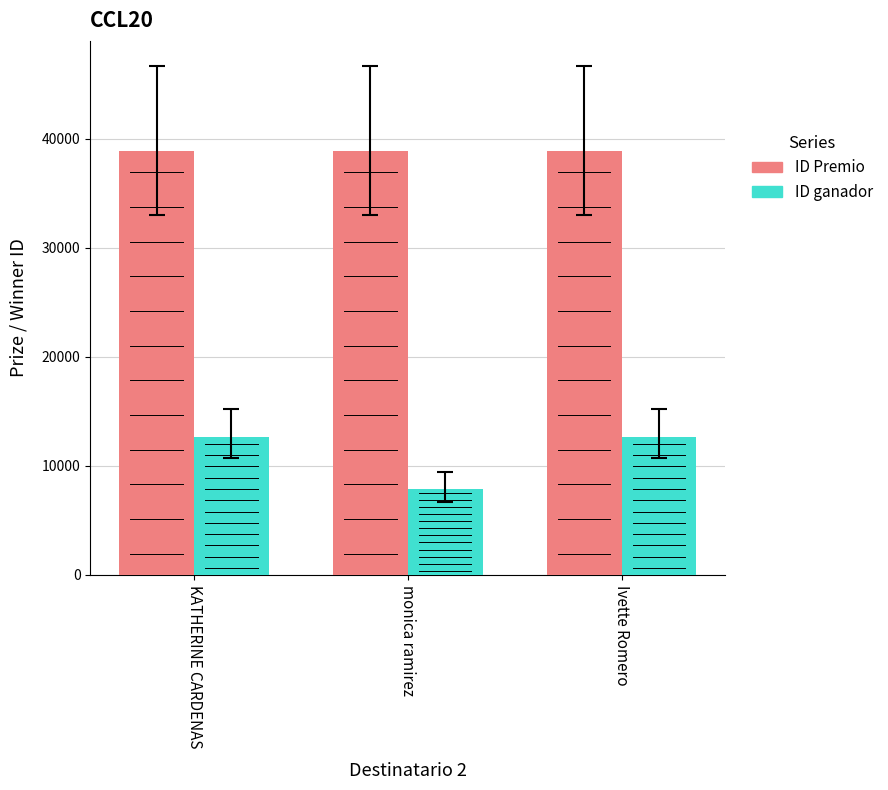

At which label does ID ganador reach its minimum?

monica ramirez